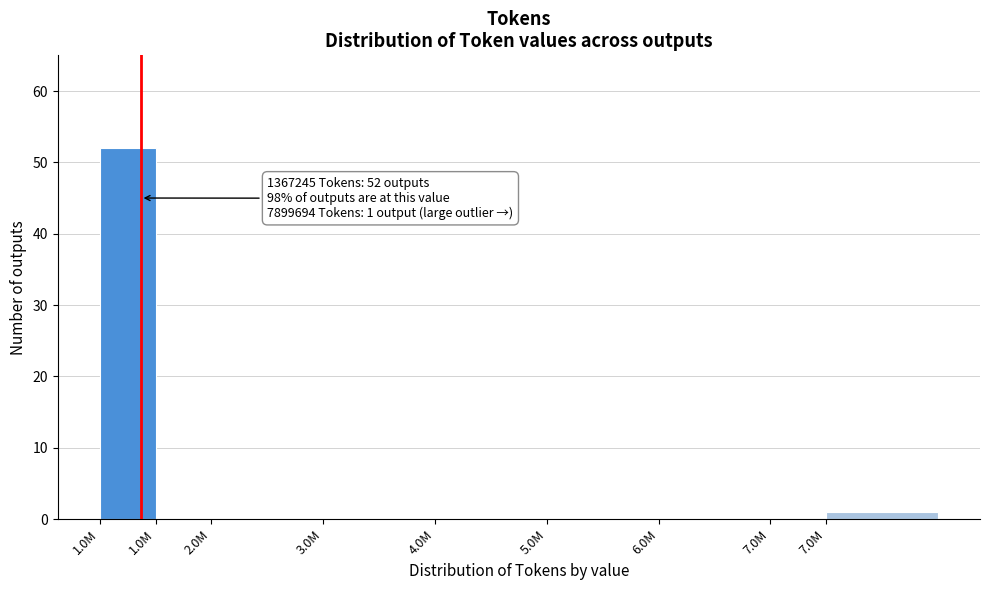

How many series are shown in this chart?

1